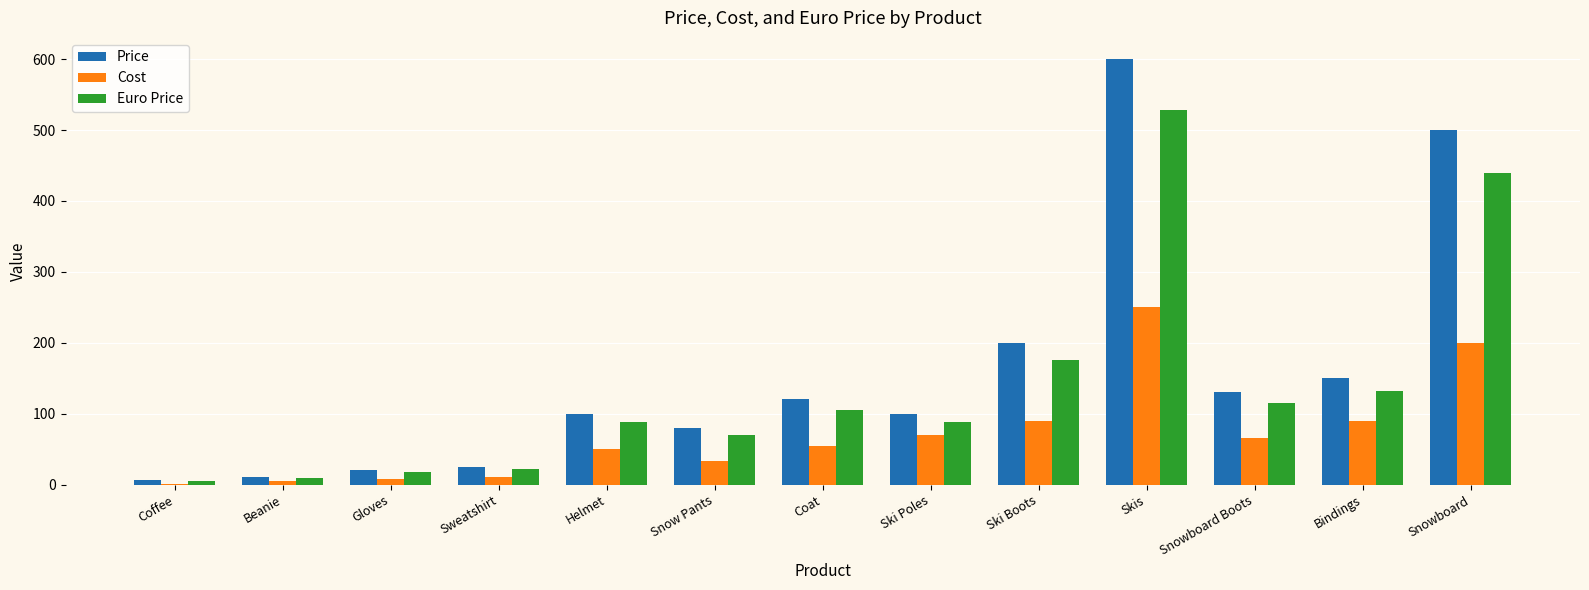

What is the average value of the Euro Price series?

138.2